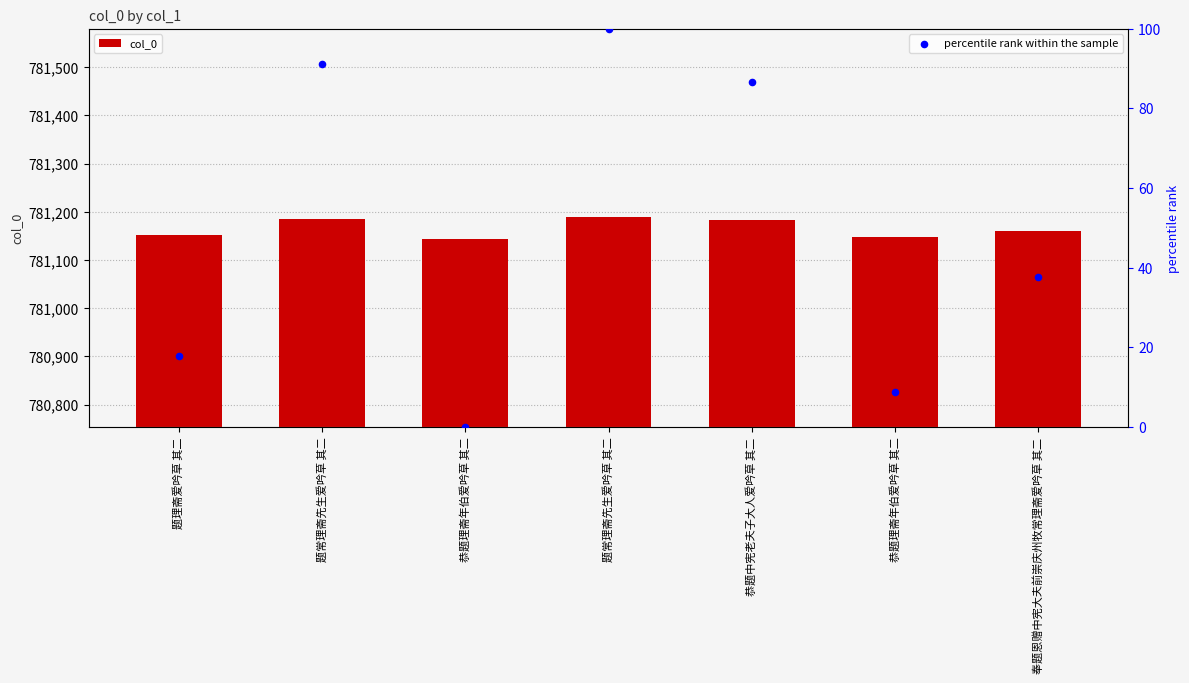

At how many categories does at least one series exceed 384552?

7